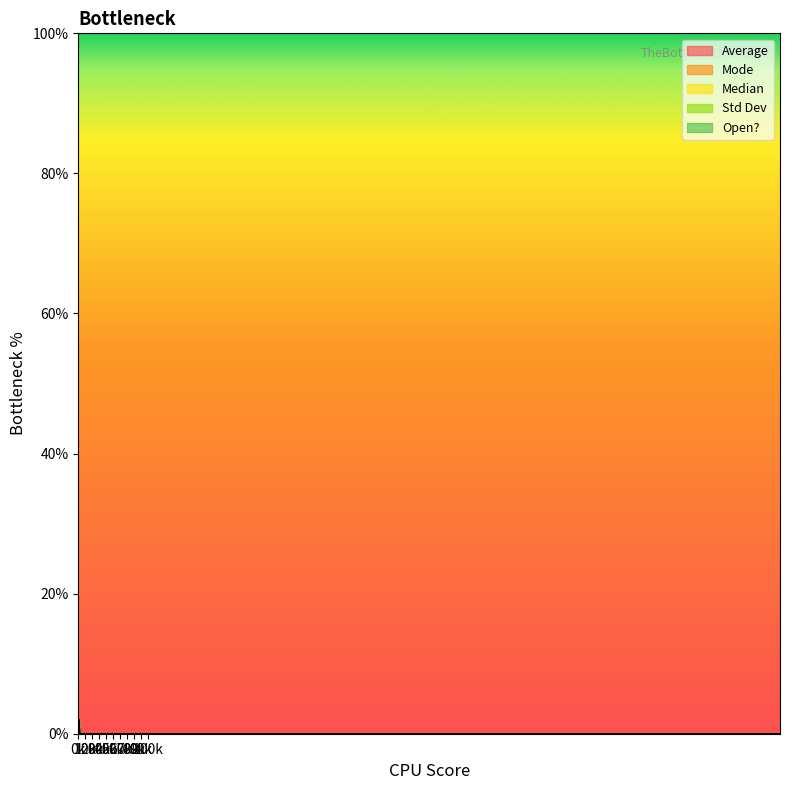

Which series has the largest range (max minus min)?

Std Dev